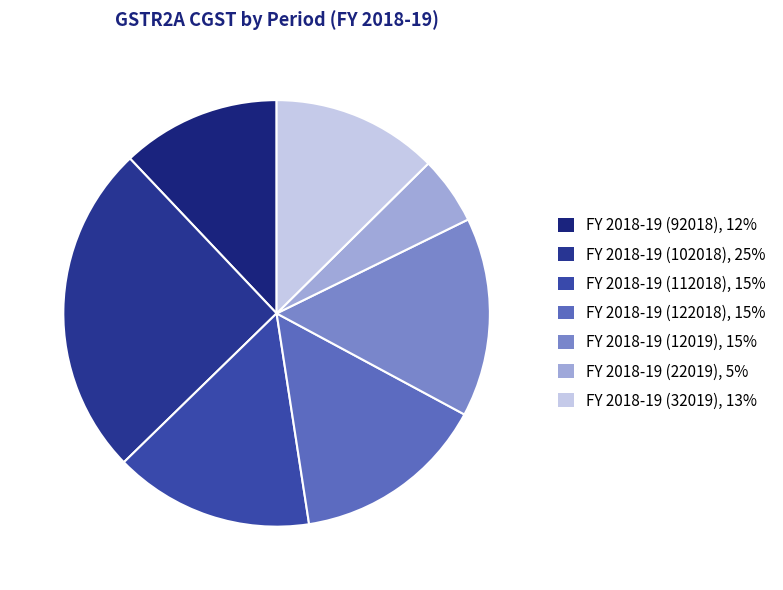

Does any single category account for the majority?

No